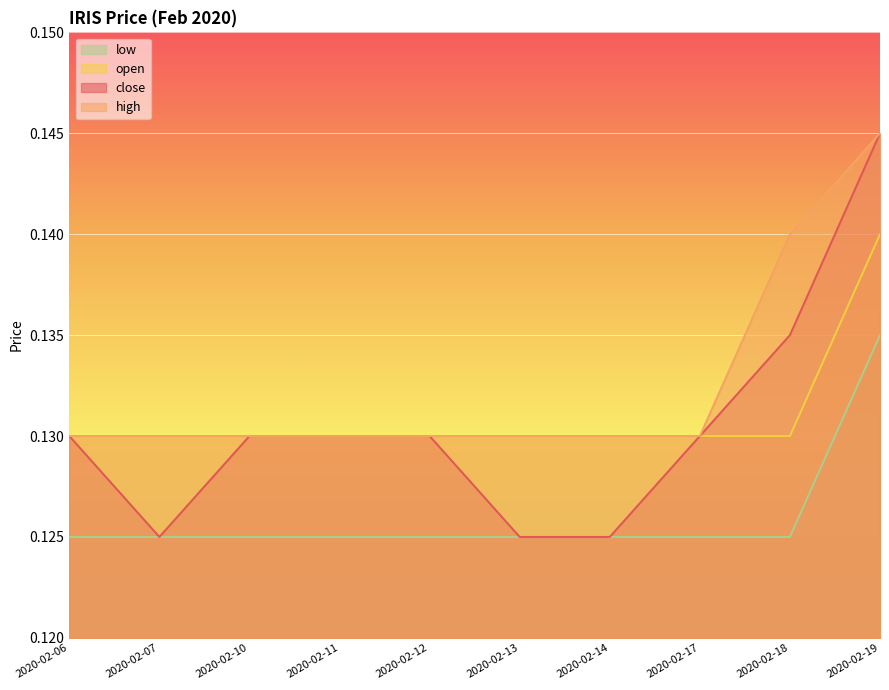

True or false: low has more than 2 points higher than both neighbors.

False